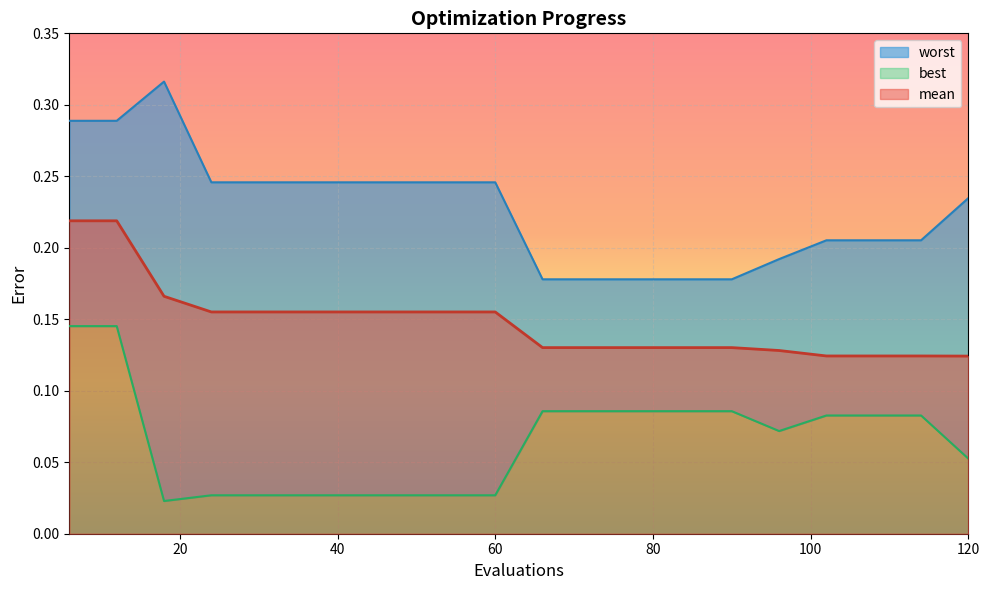

How many distinct data groups are displayed?

3